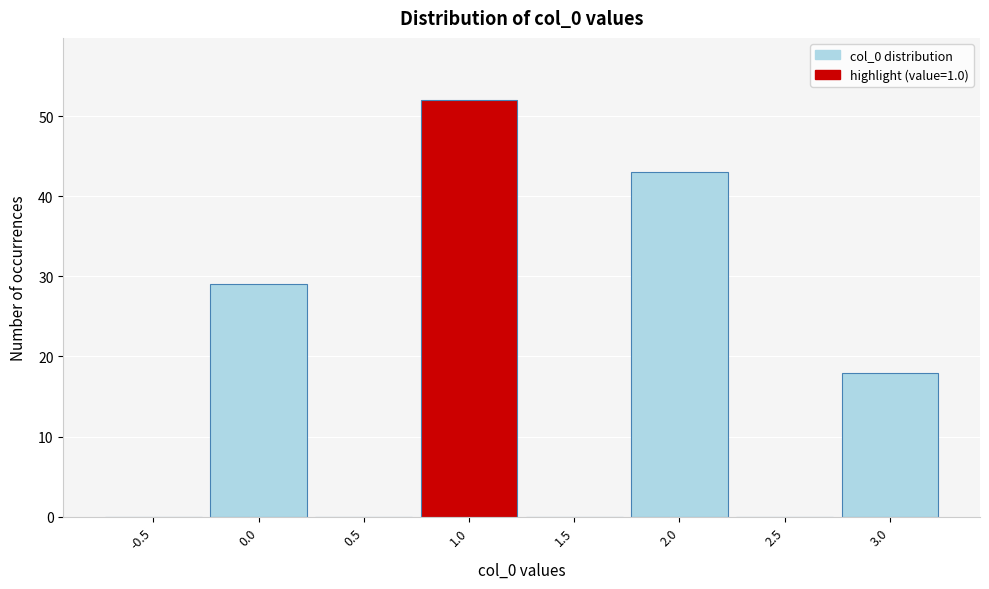

Which range on the x-axis has the tallest bar?

0.75 to 1.25